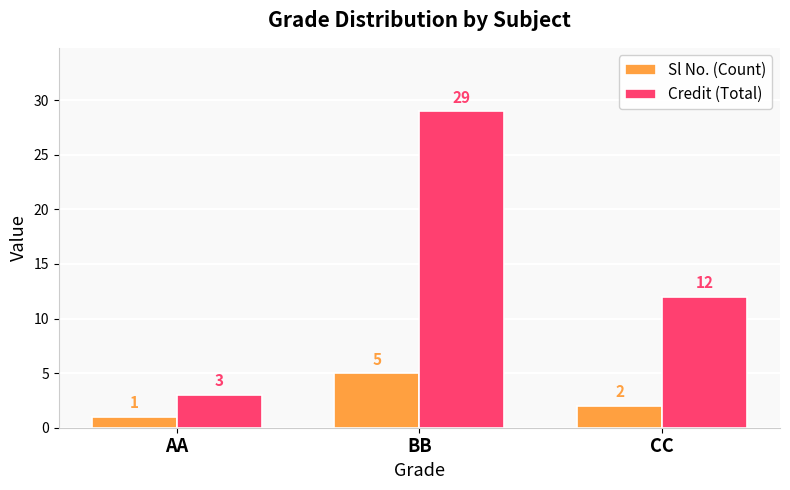

What is the average value of the Credit (Total) series?

15